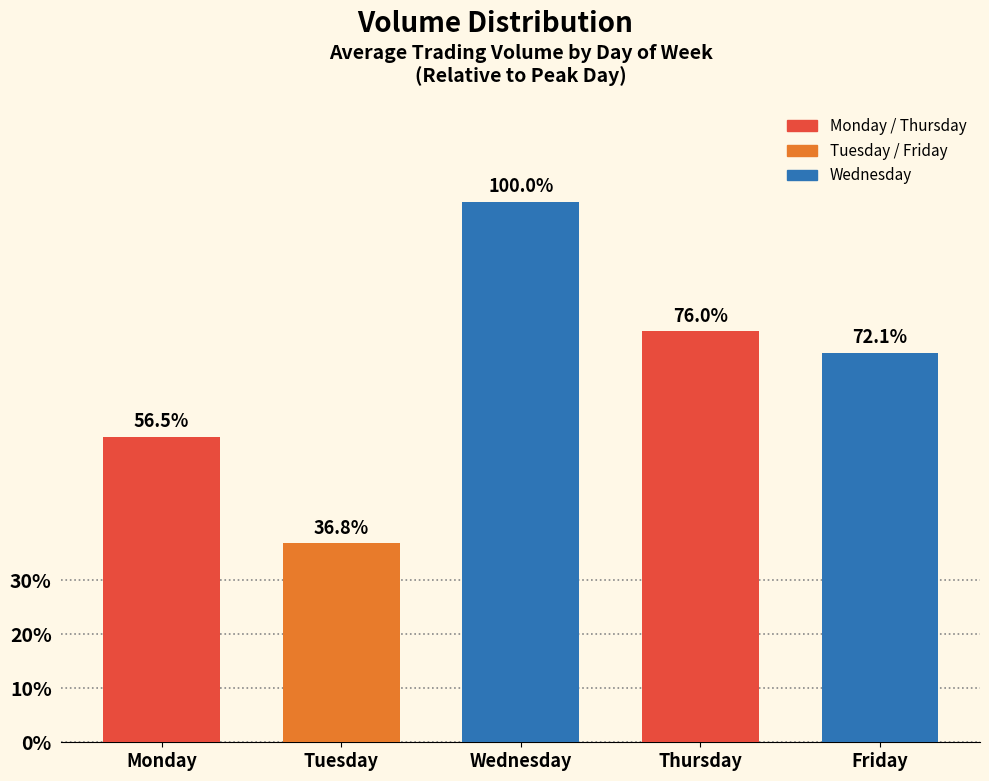

Does the chart contain any negative values?

No